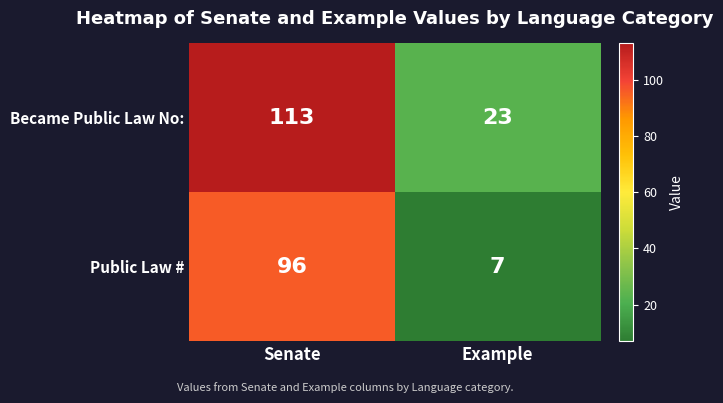

What is the total value across all series at Senate?

209